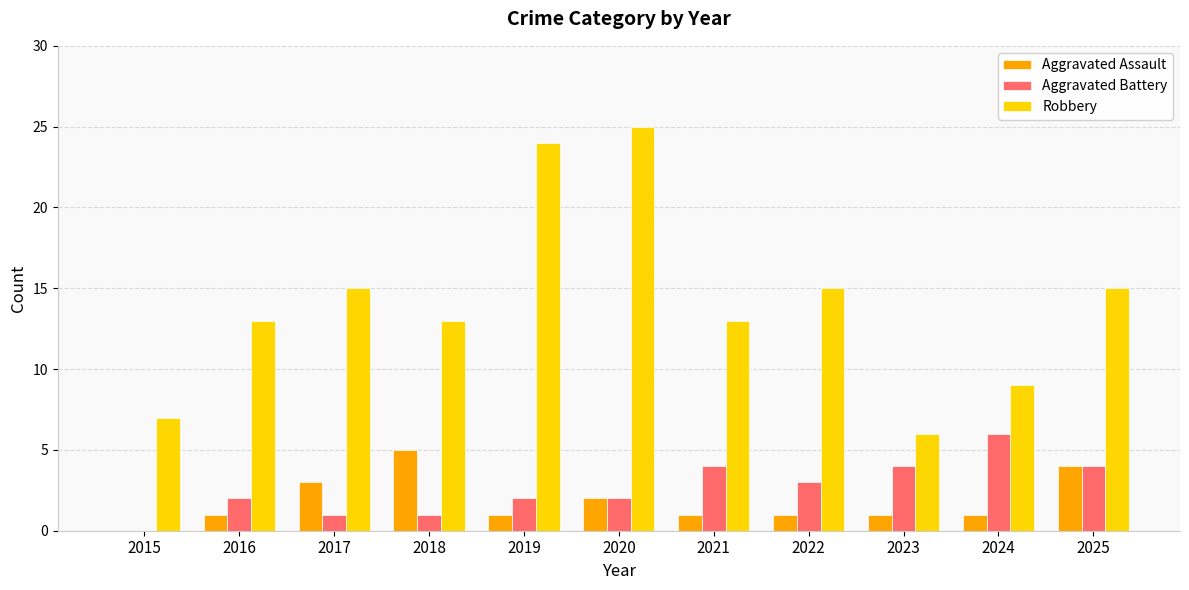

How many values in Aggravated Assault are above zero?

10